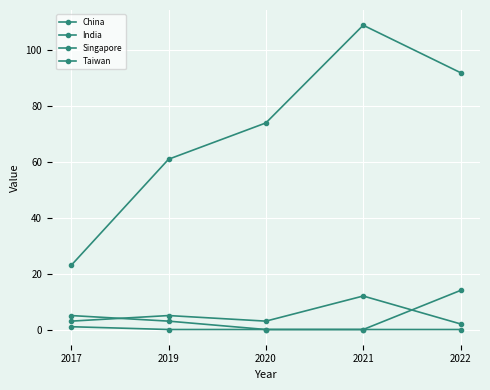

What is the greatest value displayed?

109